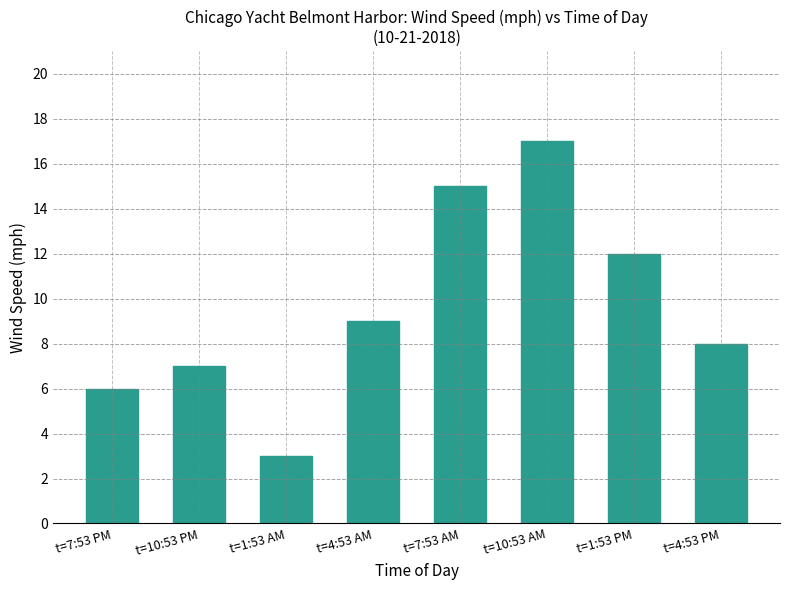

What is the sum of all values?

77